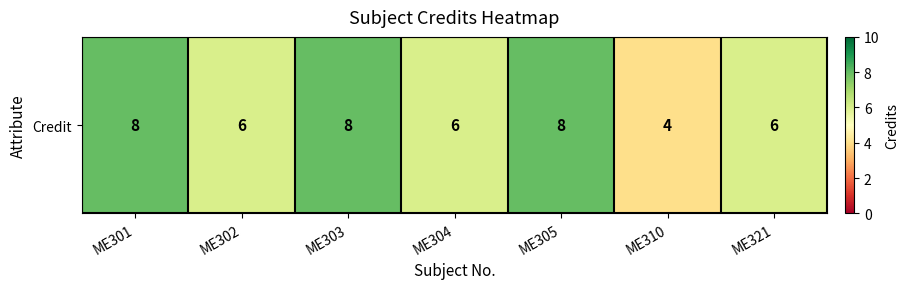

List the labels in order of value, largest first.

ME301, ME303, ME305, ME302, ME304, ME321, ME310